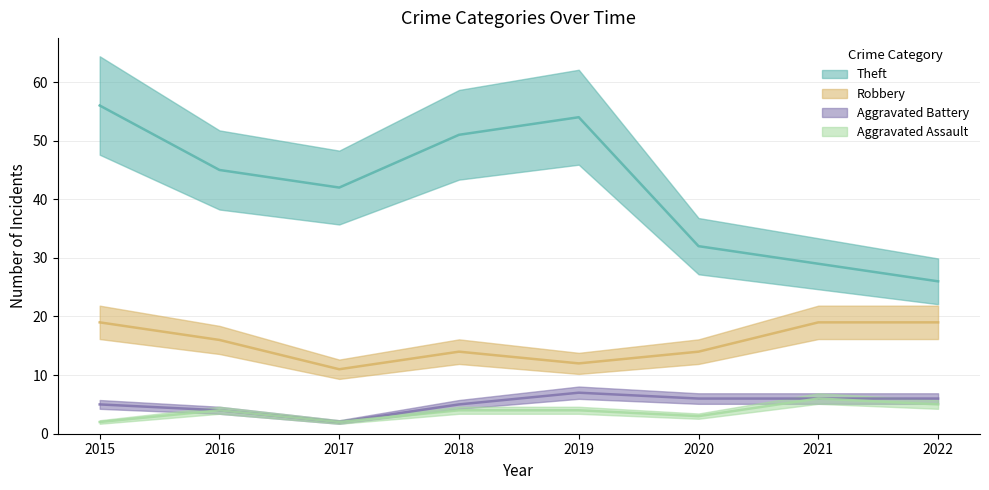

True or false: Aggravated Assault and Aggravated Battery intersect in this chart.

False